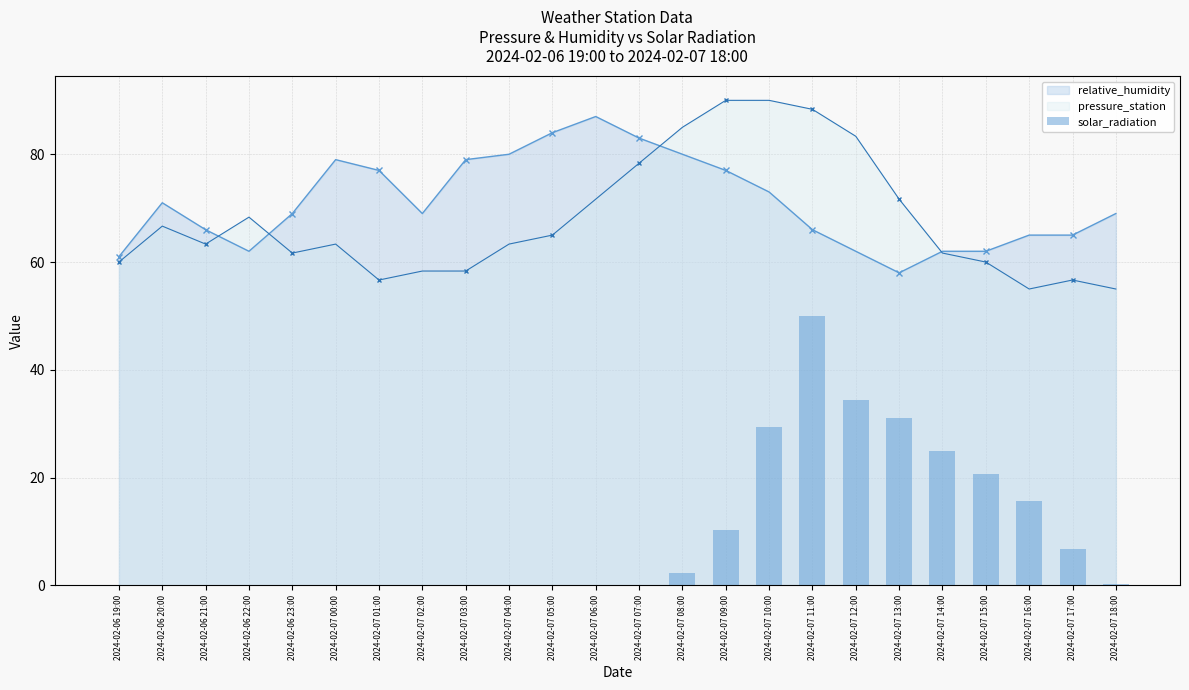

At which label does relative_humidity reach its peak?

2024-02-07 06:00